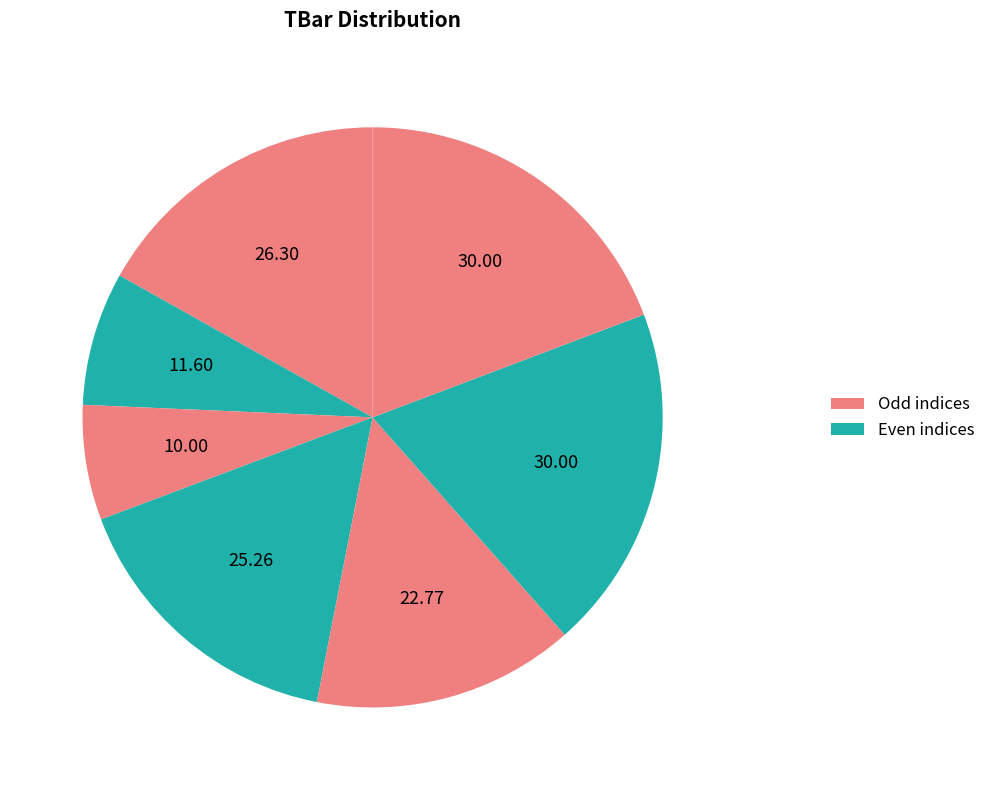

How many slices are in this pie chart?

7